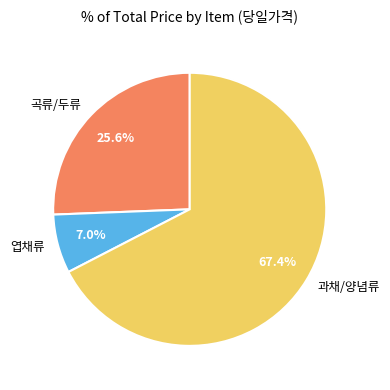

Which category accounts for the majority?

과채/양념류